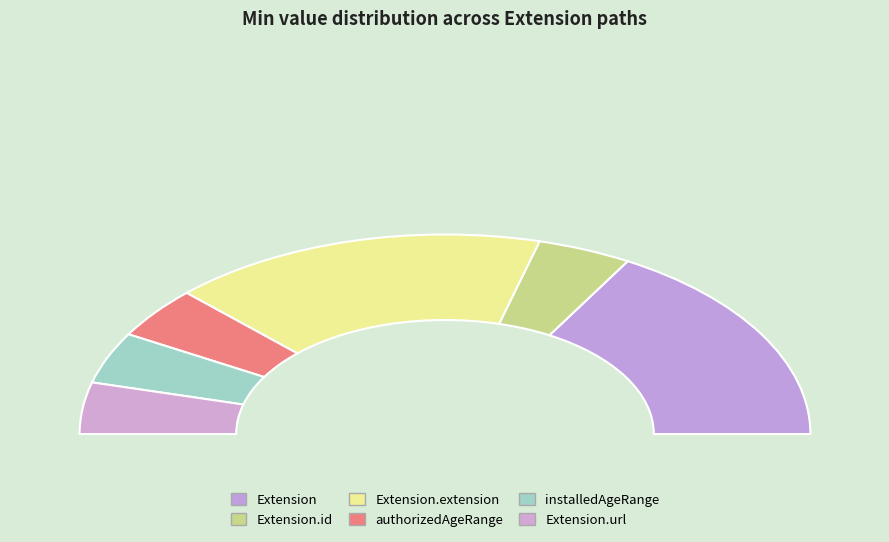

Is there any slice that represents more than half of the pie?

No